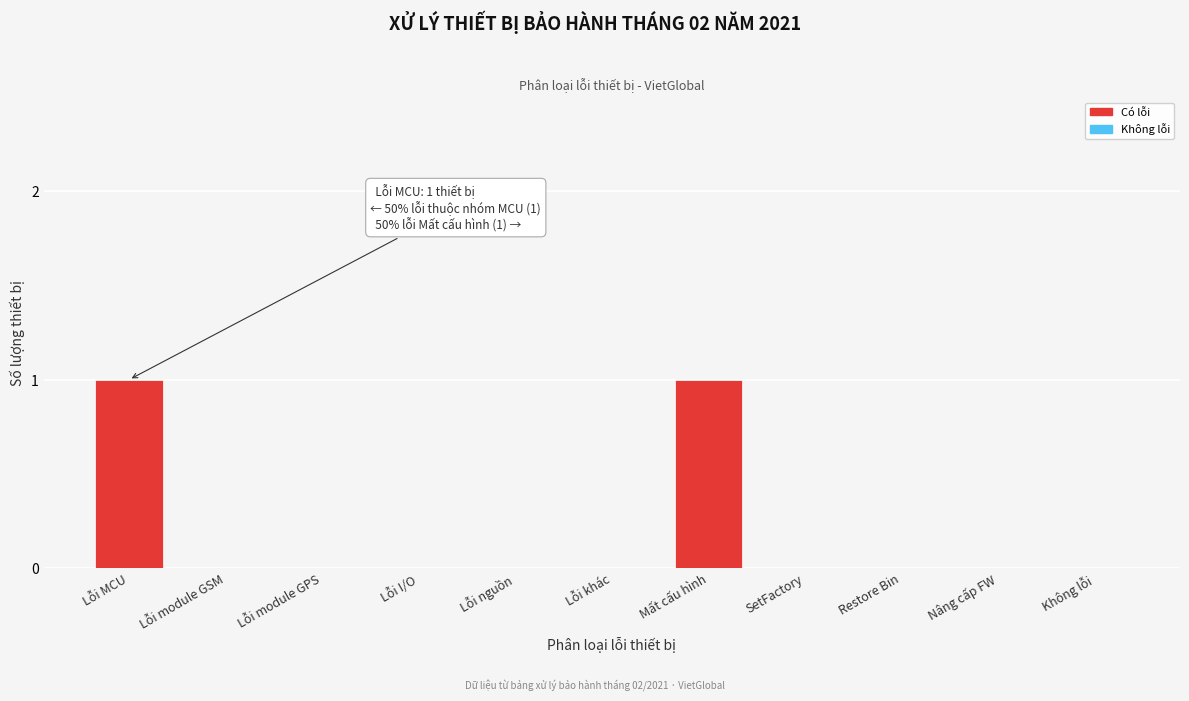

Reading right to left, extract all data points from this chart.

Không lỗi=0	Nâng cấp FW=0	Restore Bin=0	SetFactory=0	Mất cấu hình=1	Lỗi khác=0	Lỗi nguồn=0	Lỗi I/O=0	Lỗi module GPS=0	Lỗi module GSM=0	Lỗi MCU=1